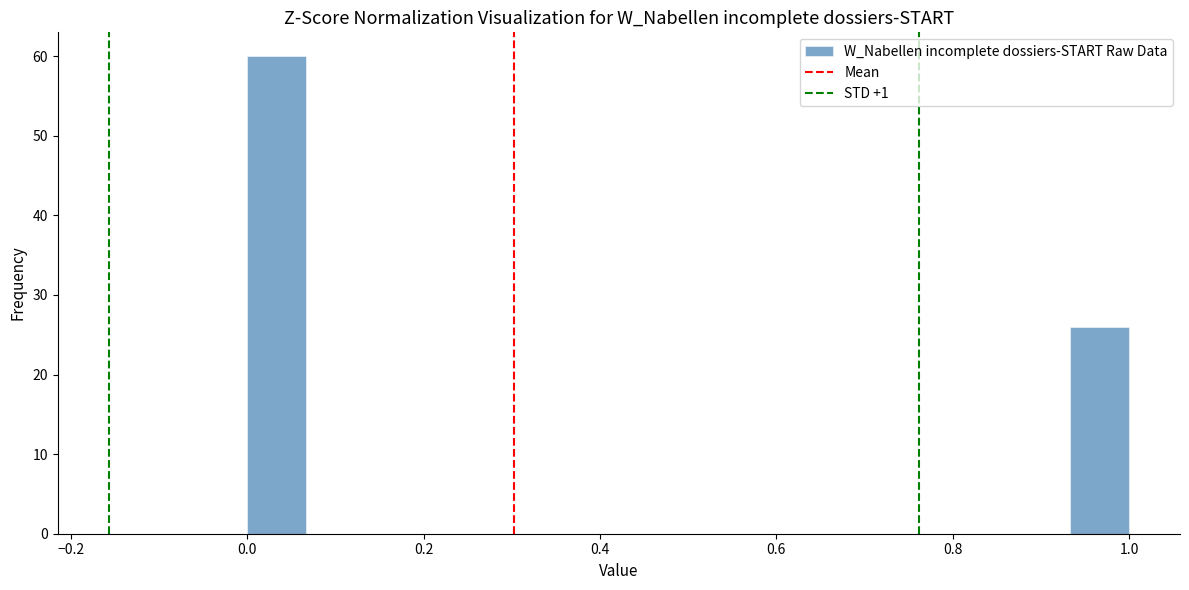

Read against the x-axis, roughly where is the centre of the tallest bar?

0.04